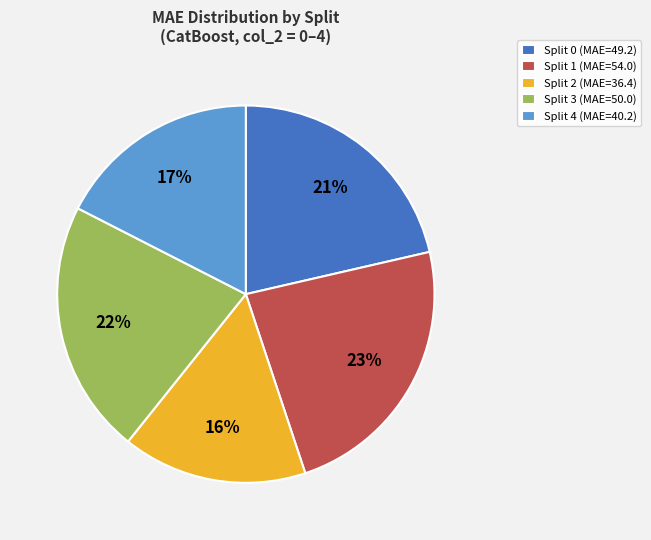

What percentage is the Split 0 (MAE=49.2) slice, to the nearest percent?

21%